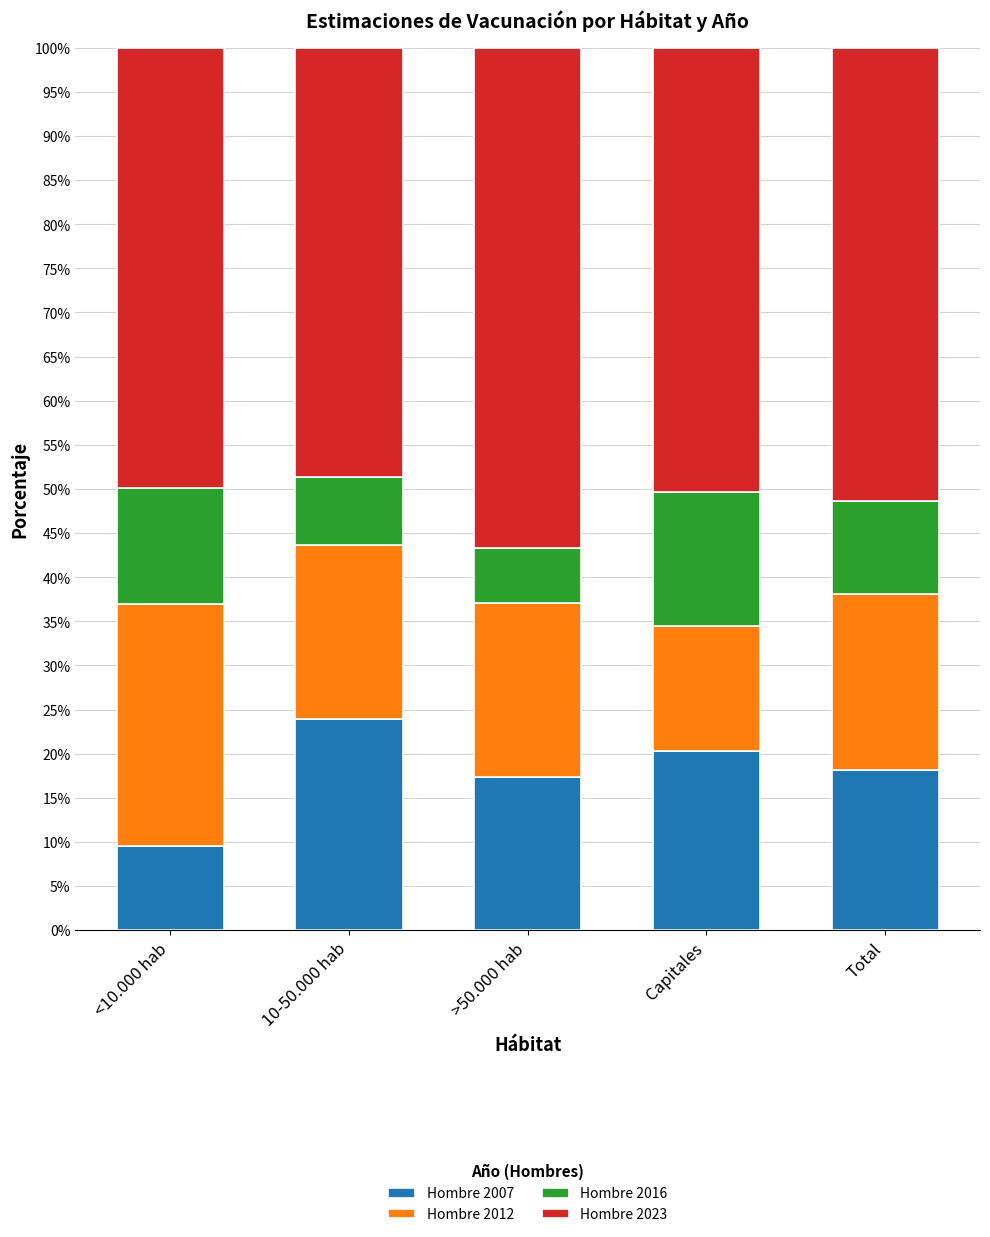

What position from the left is >50.000 hab?

3